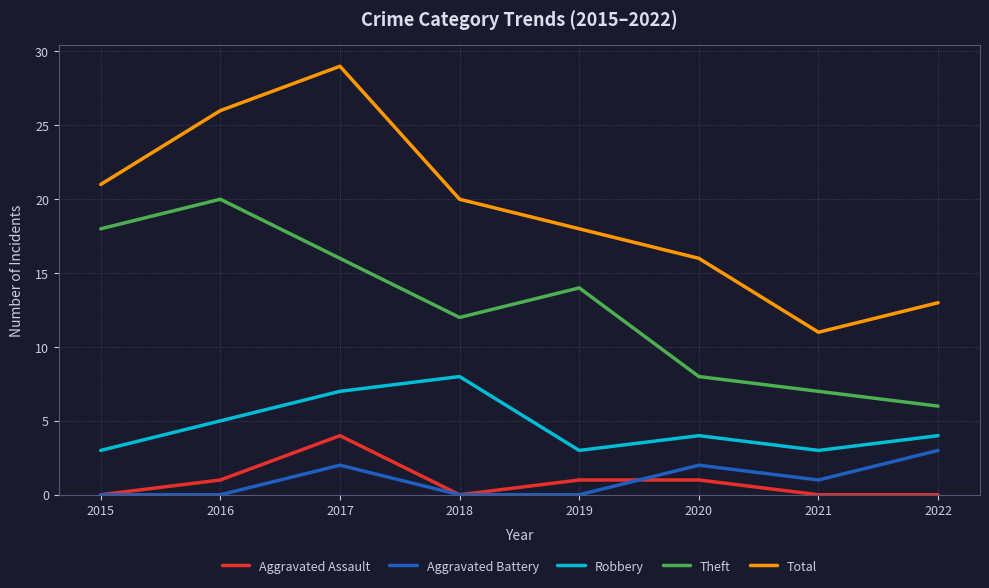

At which category does Theft reach its first local valley?

2018